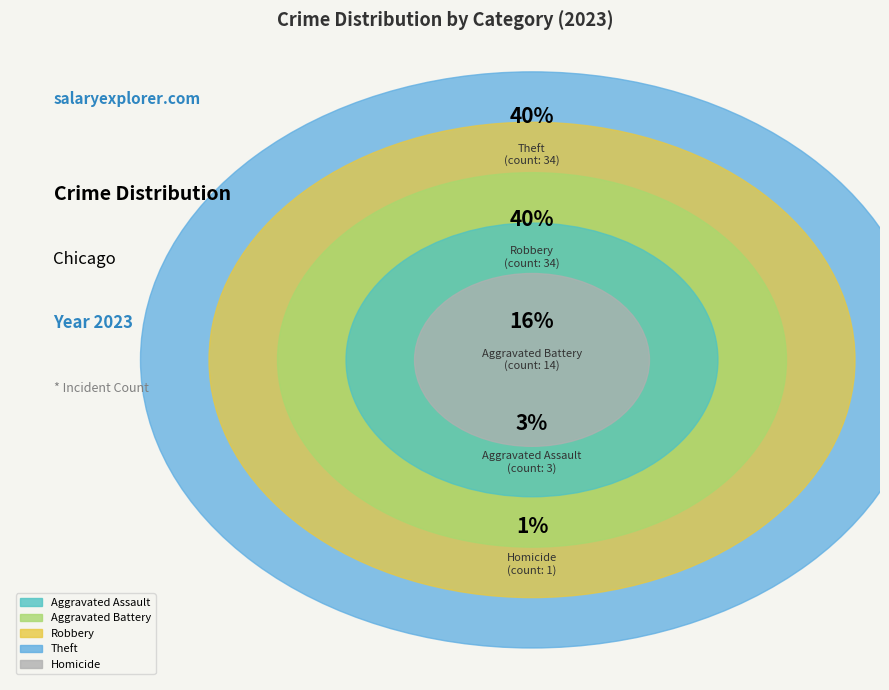

To the nearest percent, what portion does Aggravated Battery represent?

16%